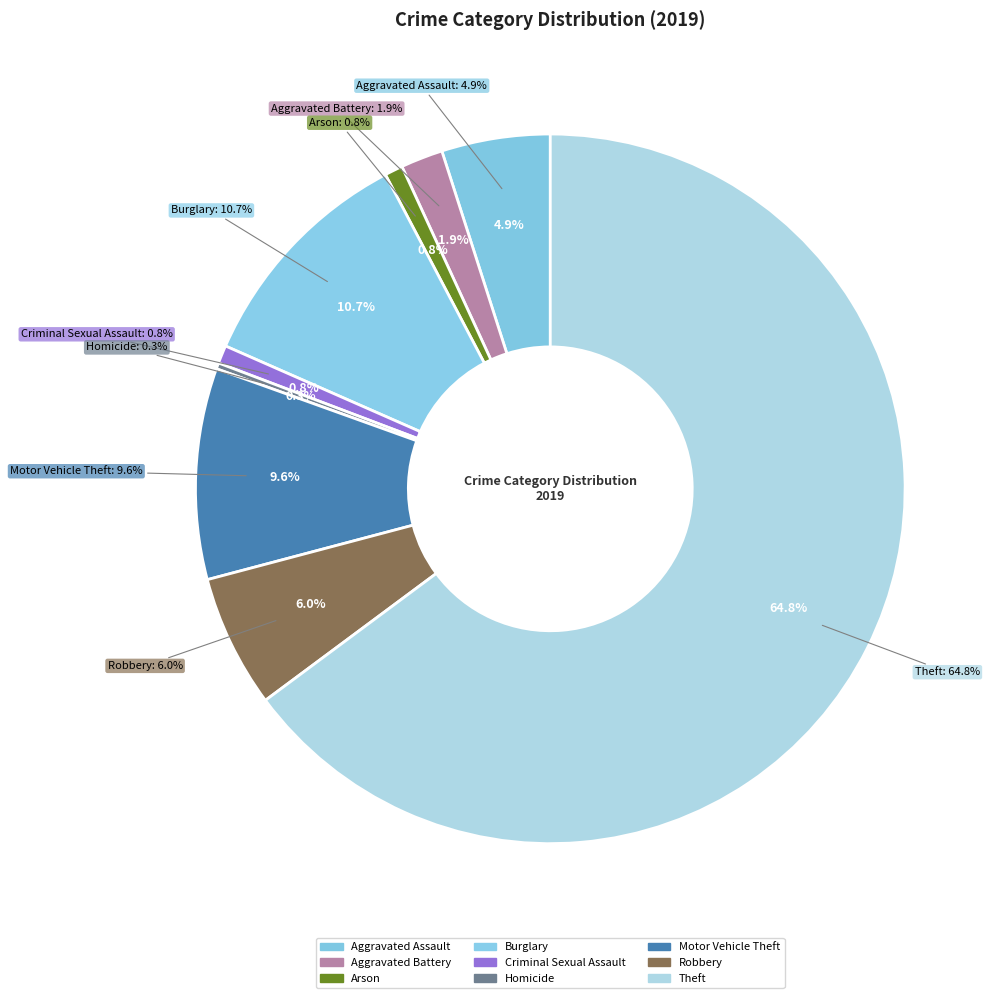

How many segments does this pie chart have?

9